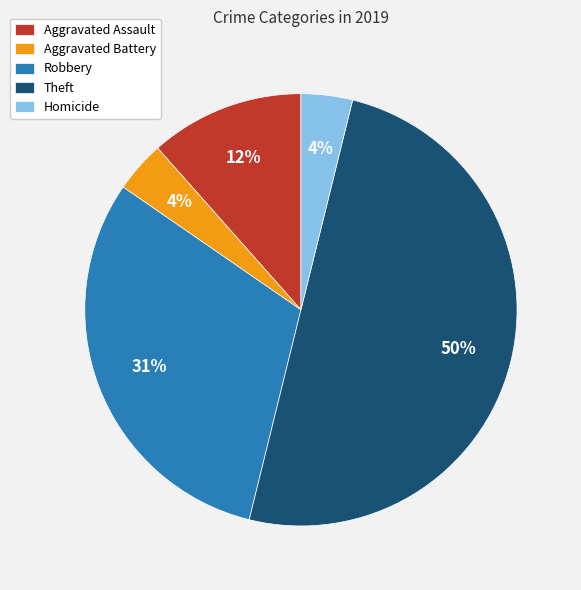

Which slice is the largest?

Theft